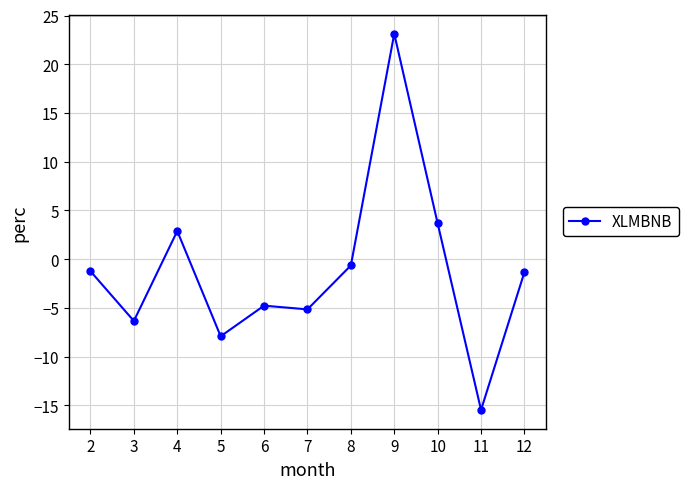

What is the change in value from 5 to 8?

+7.3